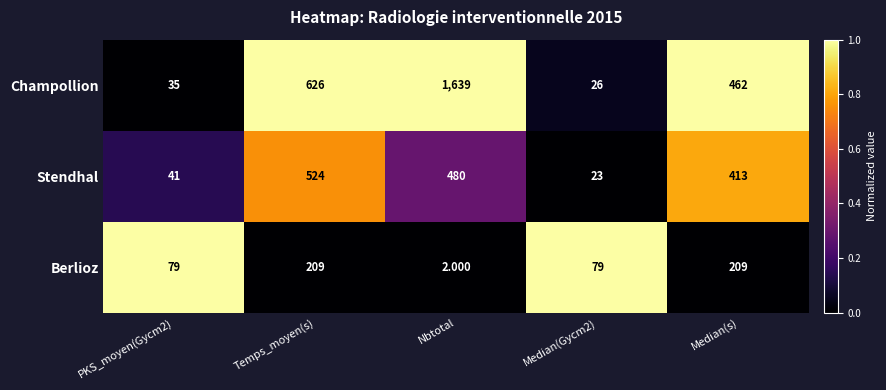

At which category is the sum across all series the highest?

Nbtotal